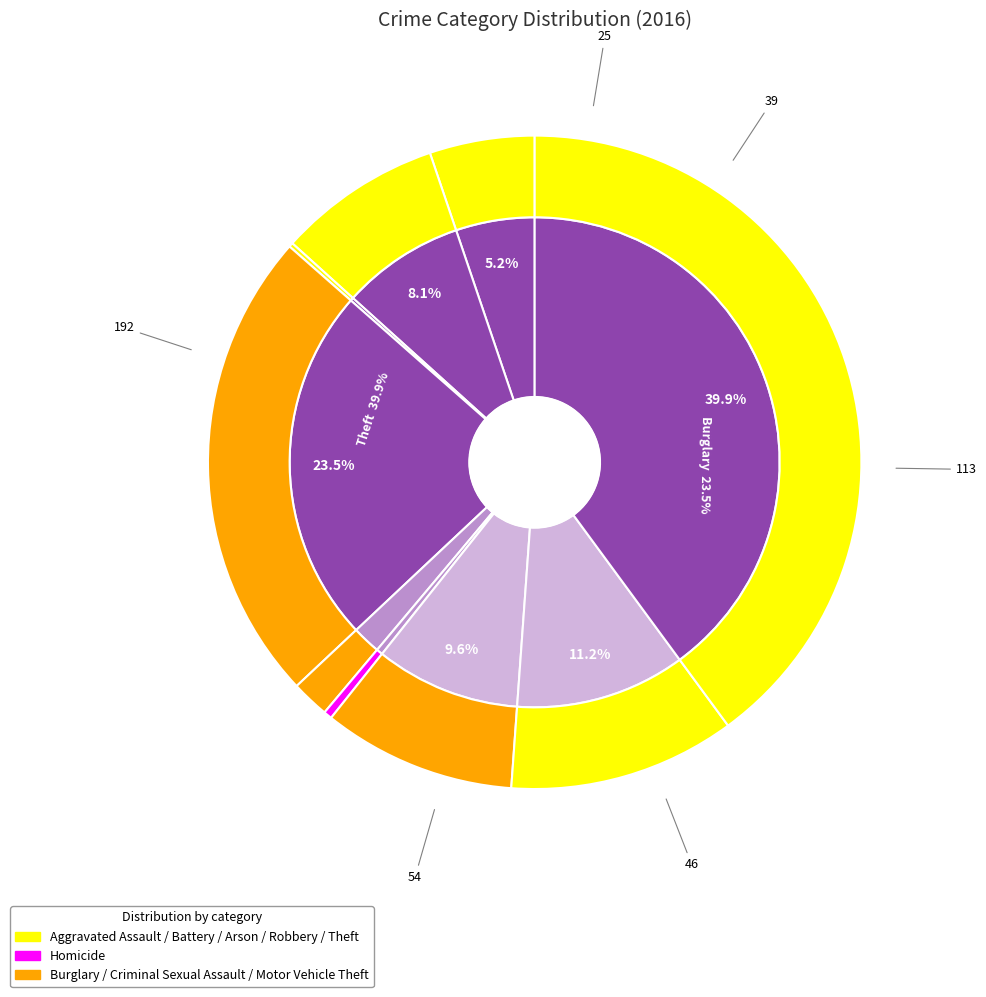

Is Aggravated Assault the majority of the pie?

No